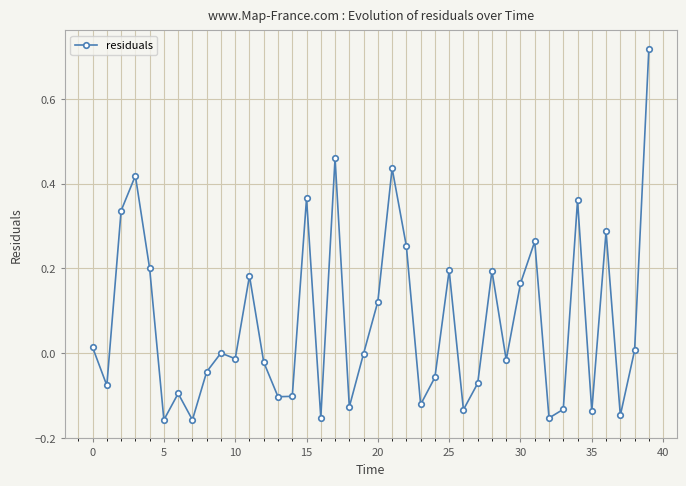

True or false: the data has more than 2 interior local peaks.

True